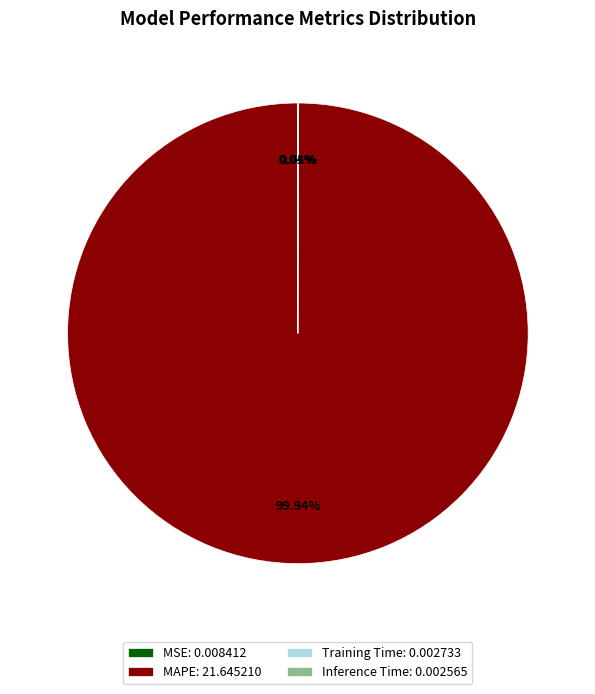

What percentage is the MAPE slice, to the nearest percent?

100%